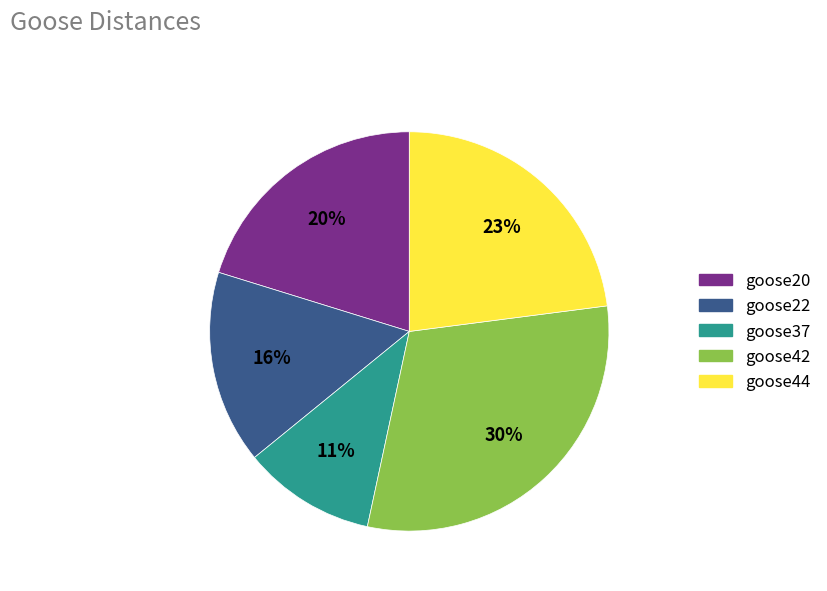

Between goose37 and goose22, which is larger?

goose22